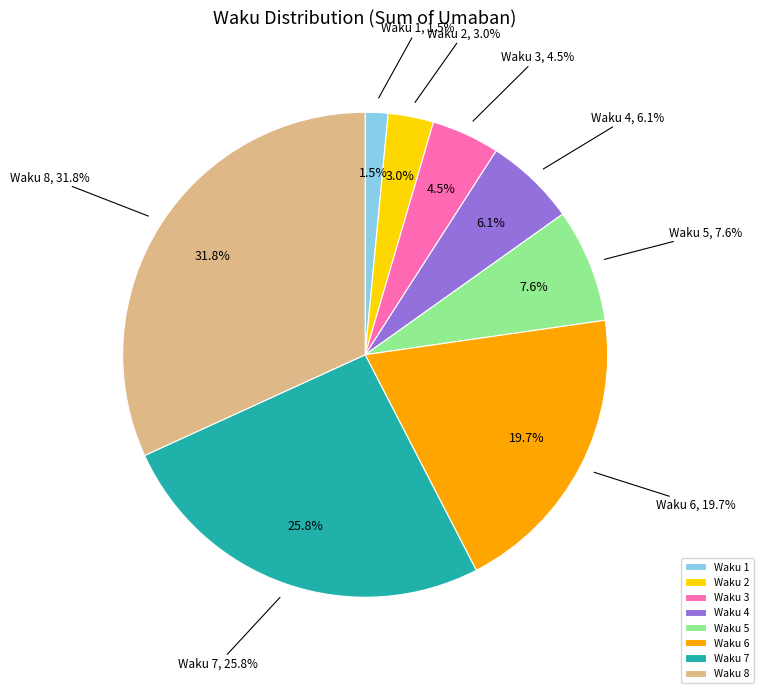

To the nearest percent, what is the difference between the 2 and 1 slice percentages?

2%